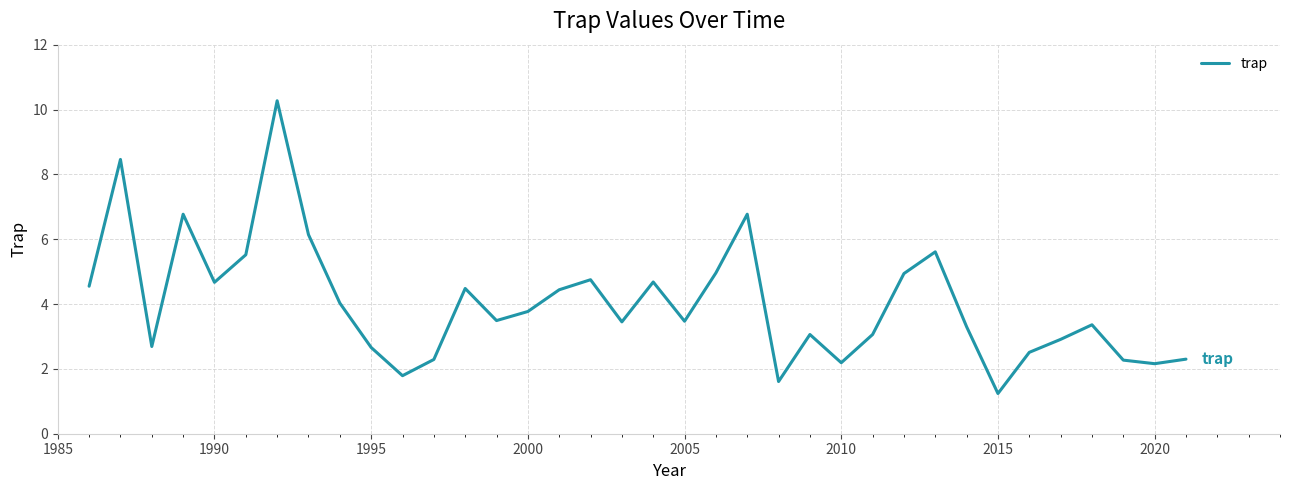

What is the average value?

4.0